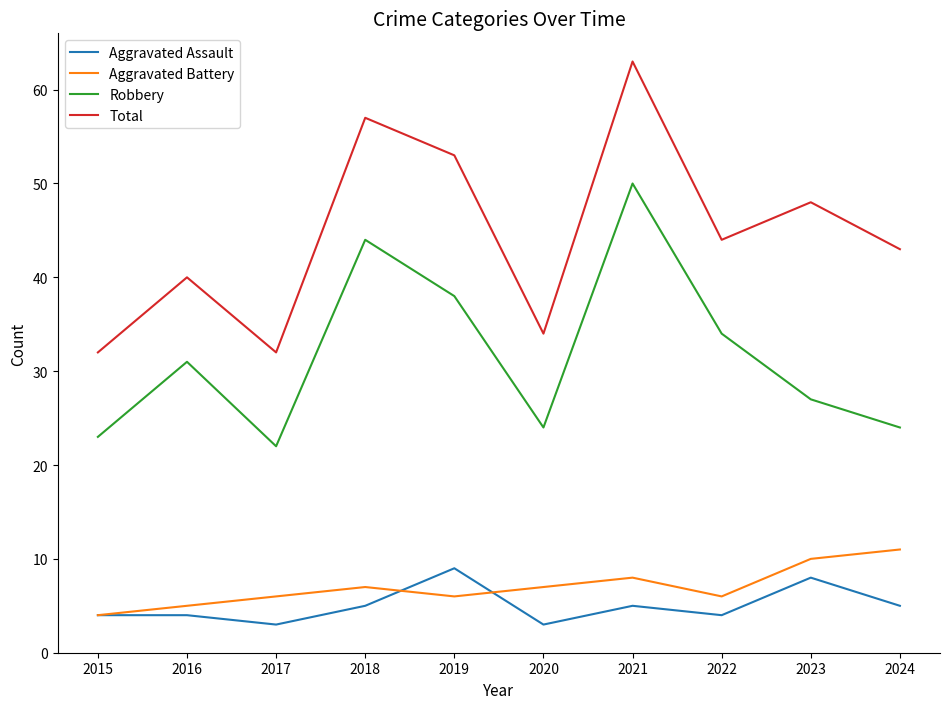

The value of Aggravated Battery at 2020 is 12. True or false?

False